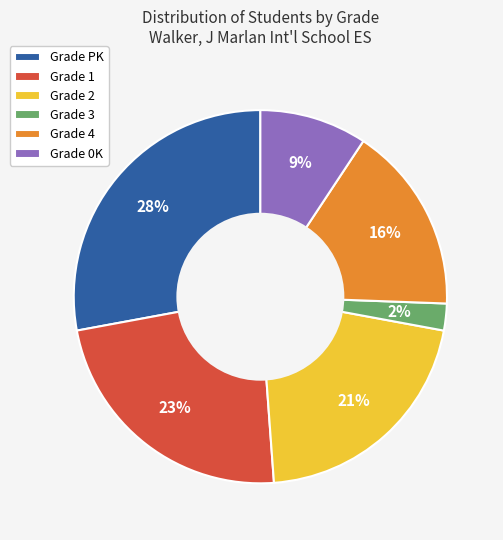

Which slice is the largest?

Grade PK